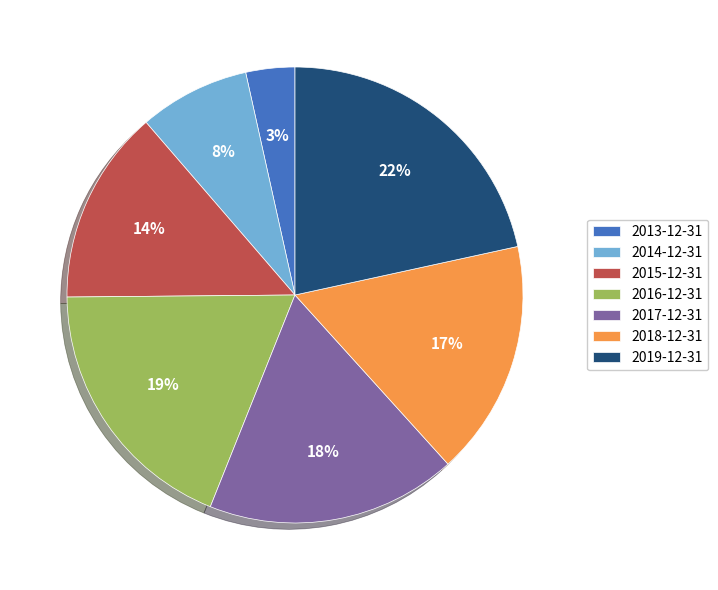

True or false: 2018-12-31 accounts for 17% of the total.

True